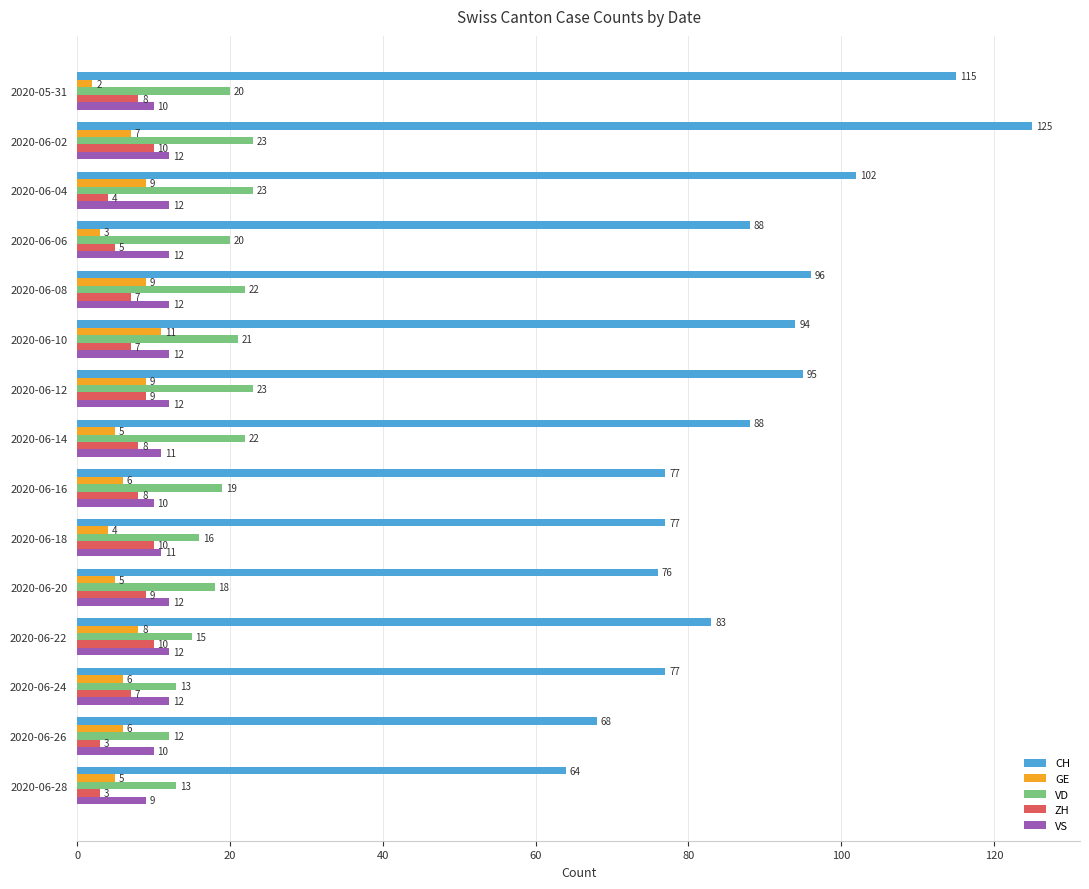

Which series has the largest range (max minus min)?

CH